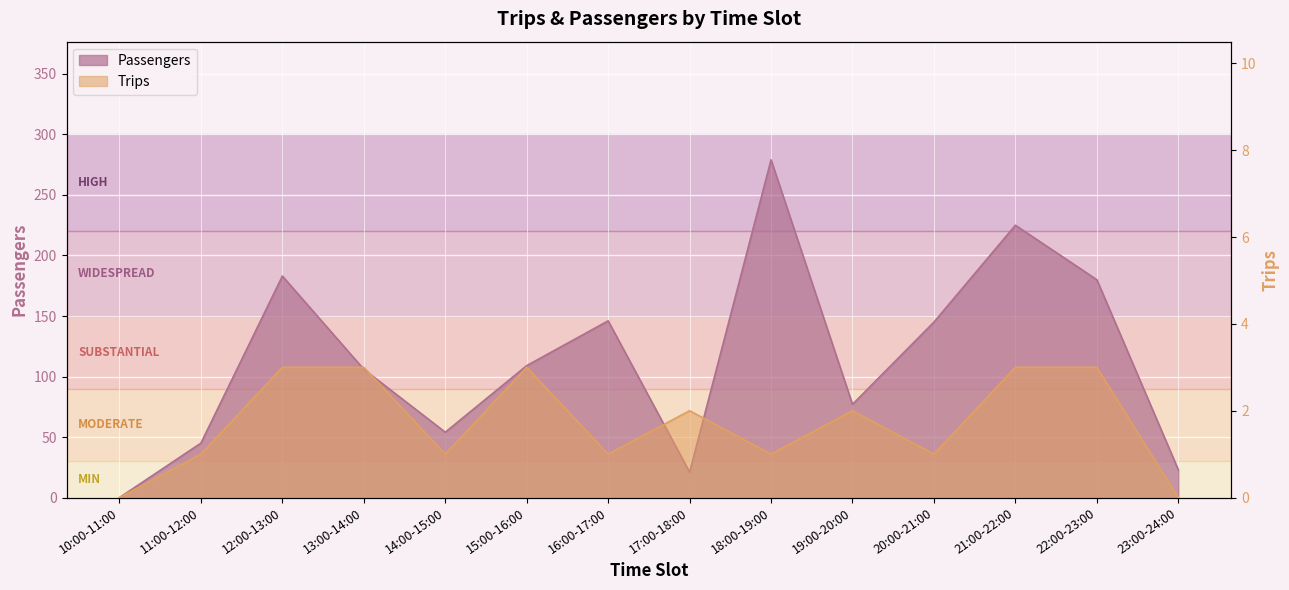

Is it true that Trips equals 1 at 13:00-14:00?

False